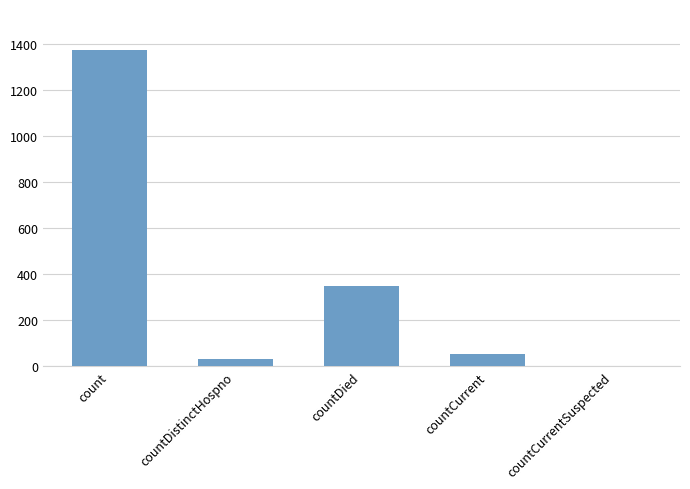

Are the bars horizontal?

No